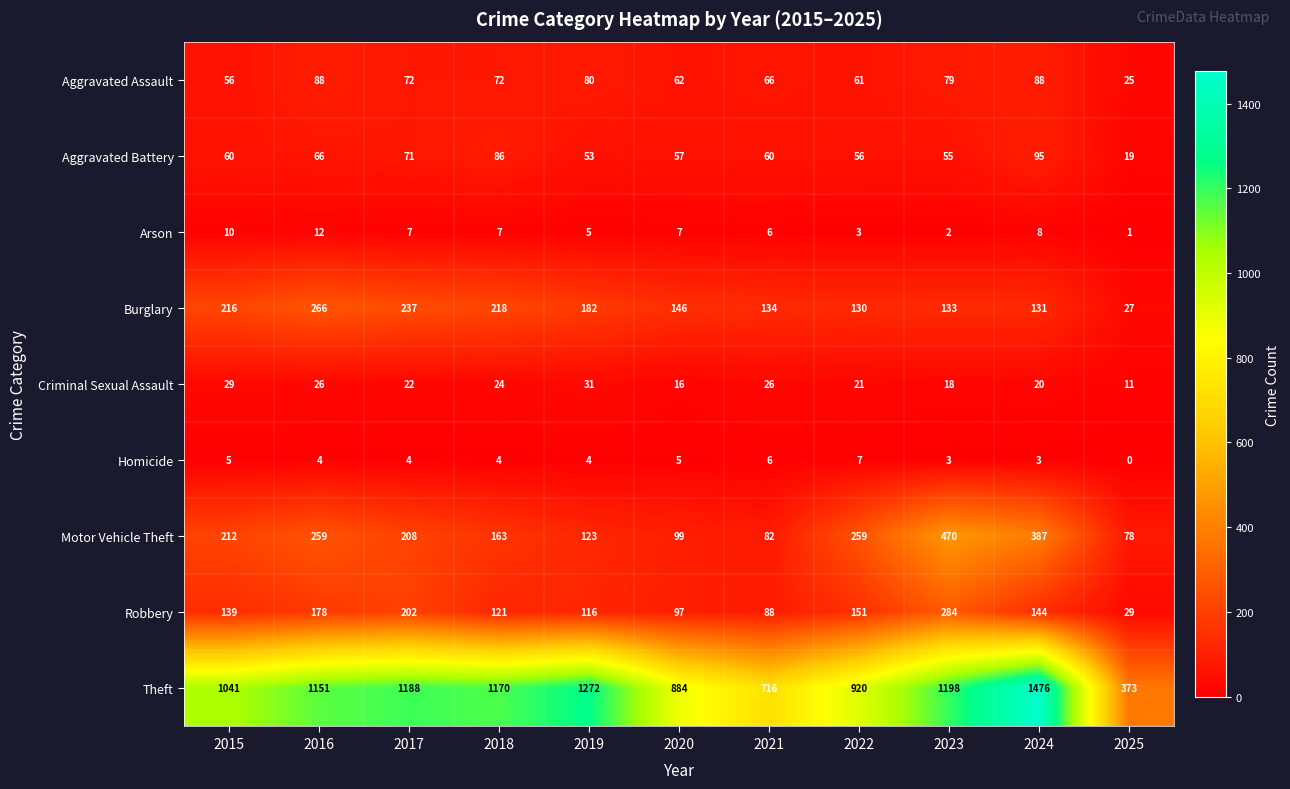

Rank the series at 2017 from highest to lowest value.

Theft, Burglary, Motor Vehicle Theft, Robbery, Aggravated Assault, Aggravated Battery, Criminal Sexual Assault, Arson, Homicide